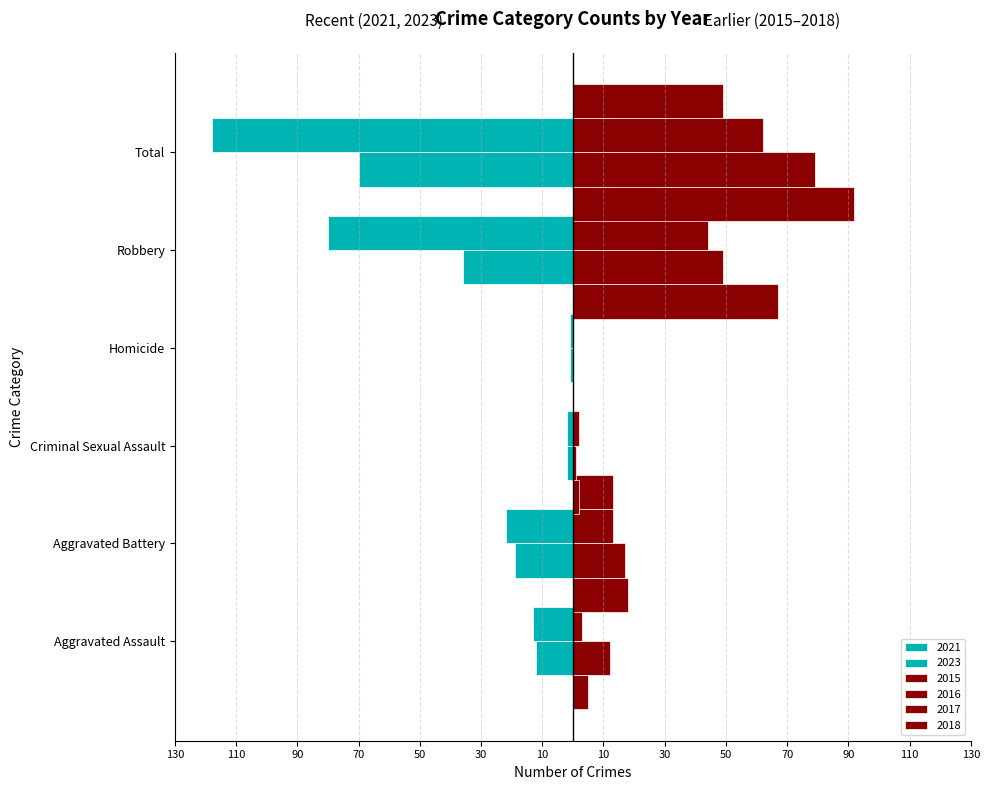

Between Homicide and Total, which series saw the biggest shift?

2021